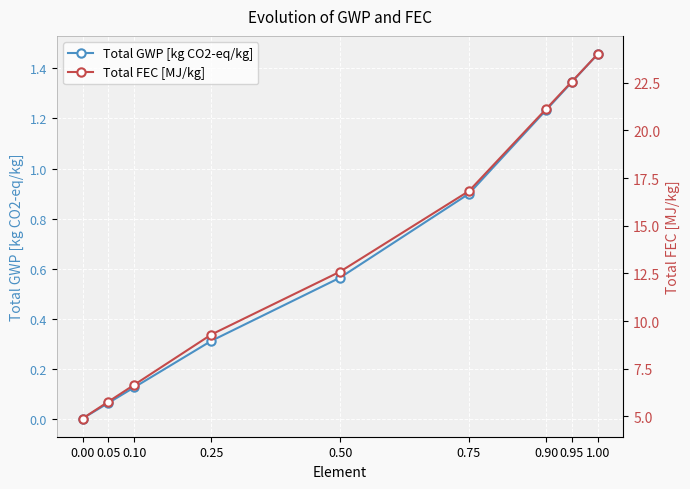

Is the value of Total GWP [kg CO2-eq/kg] at 0.75 greater than the value of Total FEC [MJ/kg] at 0.95?

No